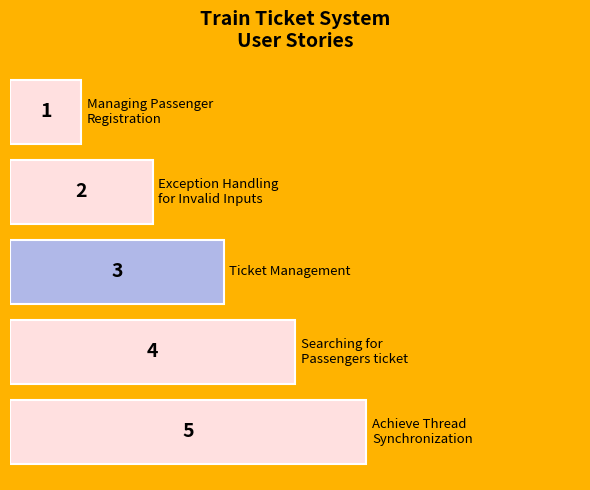

How many values are between 2 and 4?

3